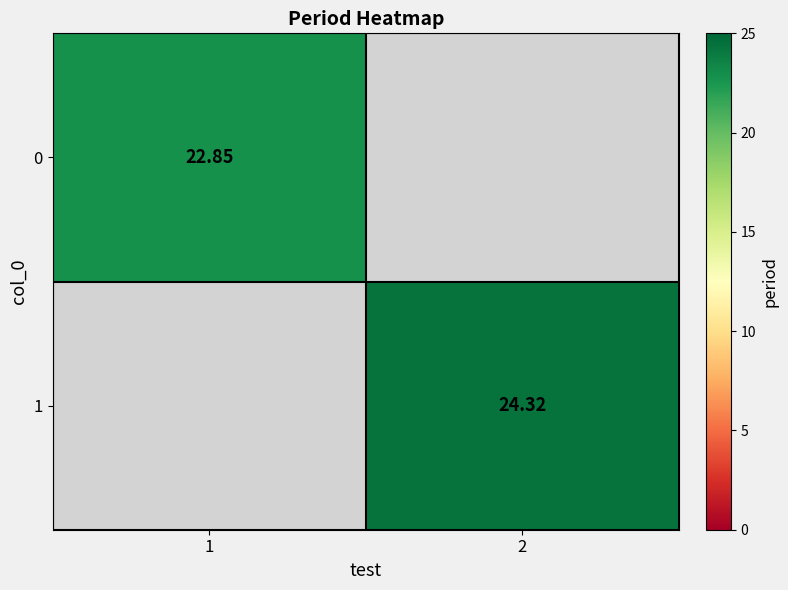

What is the highest value of the 1 series?

24.3